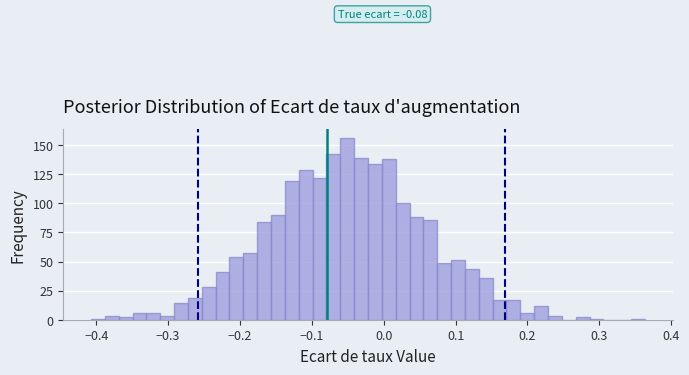

Read against the x-axis, roughly where is the centre of the tallest bar?

-0.05